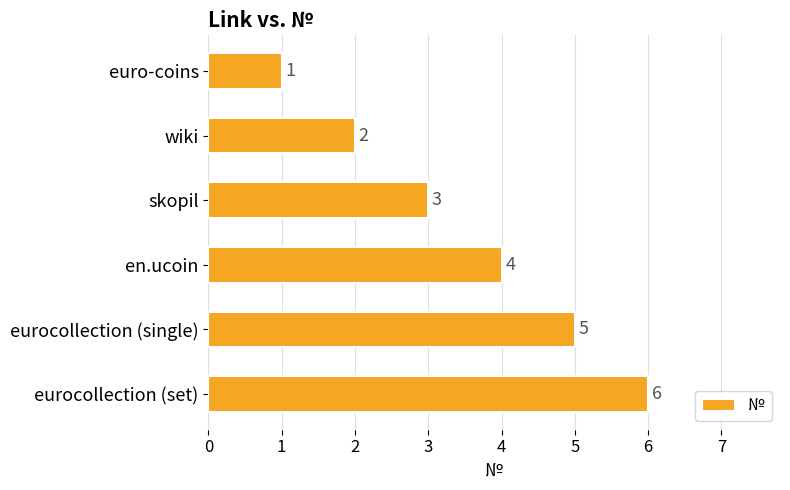

List the labels in order of value, largest first.

eurocollection (set), eurocollection (single), en.ucoin, skopil, wiki, euro-coins